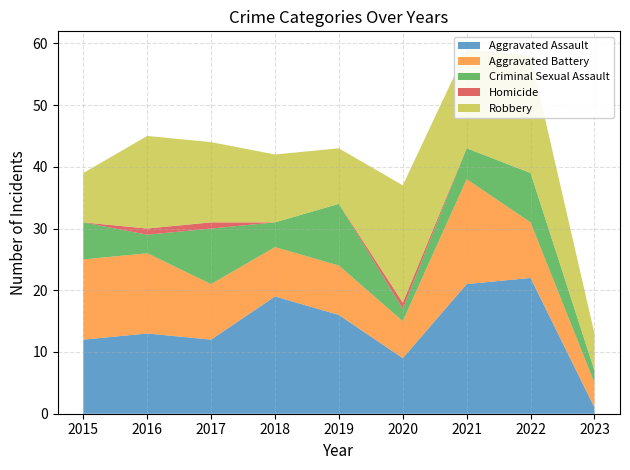

Reading right to left, what are all the values shown in this chart?

Aggravated Assault: 1	22	21	9	16	19	12	13	12
Aggravated Battery: 4	9	17	6	8	8	9	13	13
Criminal Sexual Assault: 2	8	5	2	10	4	9	3	6
Homicide: 0	0	0	1	0	0	1	1	0
Robbery: 6	19	16	19	9	11	13	15	8